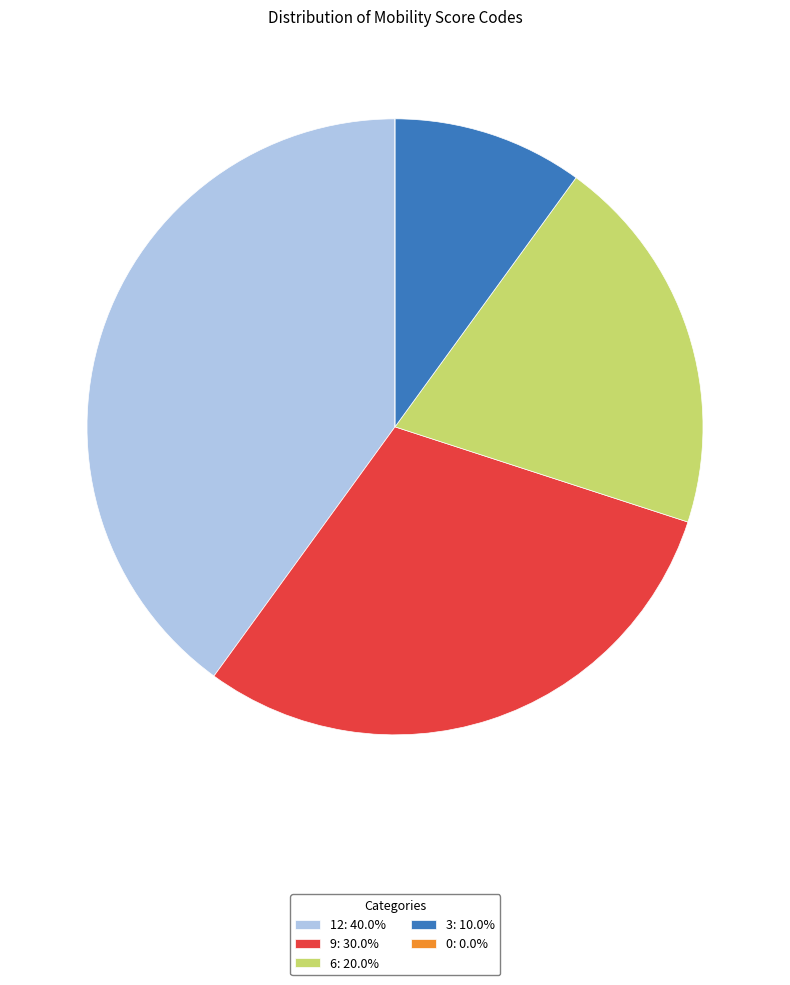

Rank the categories by value from lowest to highest.

0, 3, 6, 9, 12